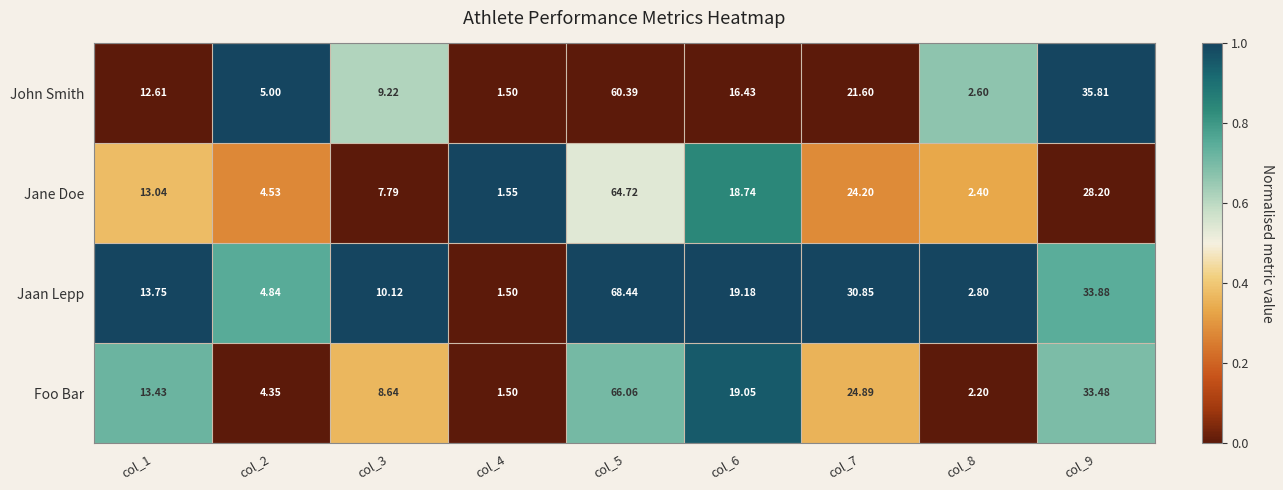

What is the greatest value displayed?

68.4